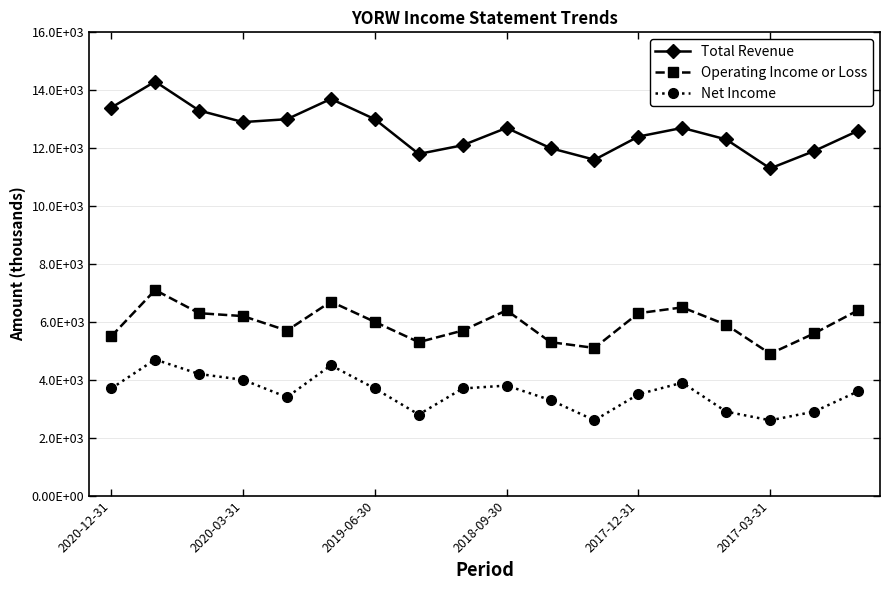

Is this an area chart (filled region under the line)?

No